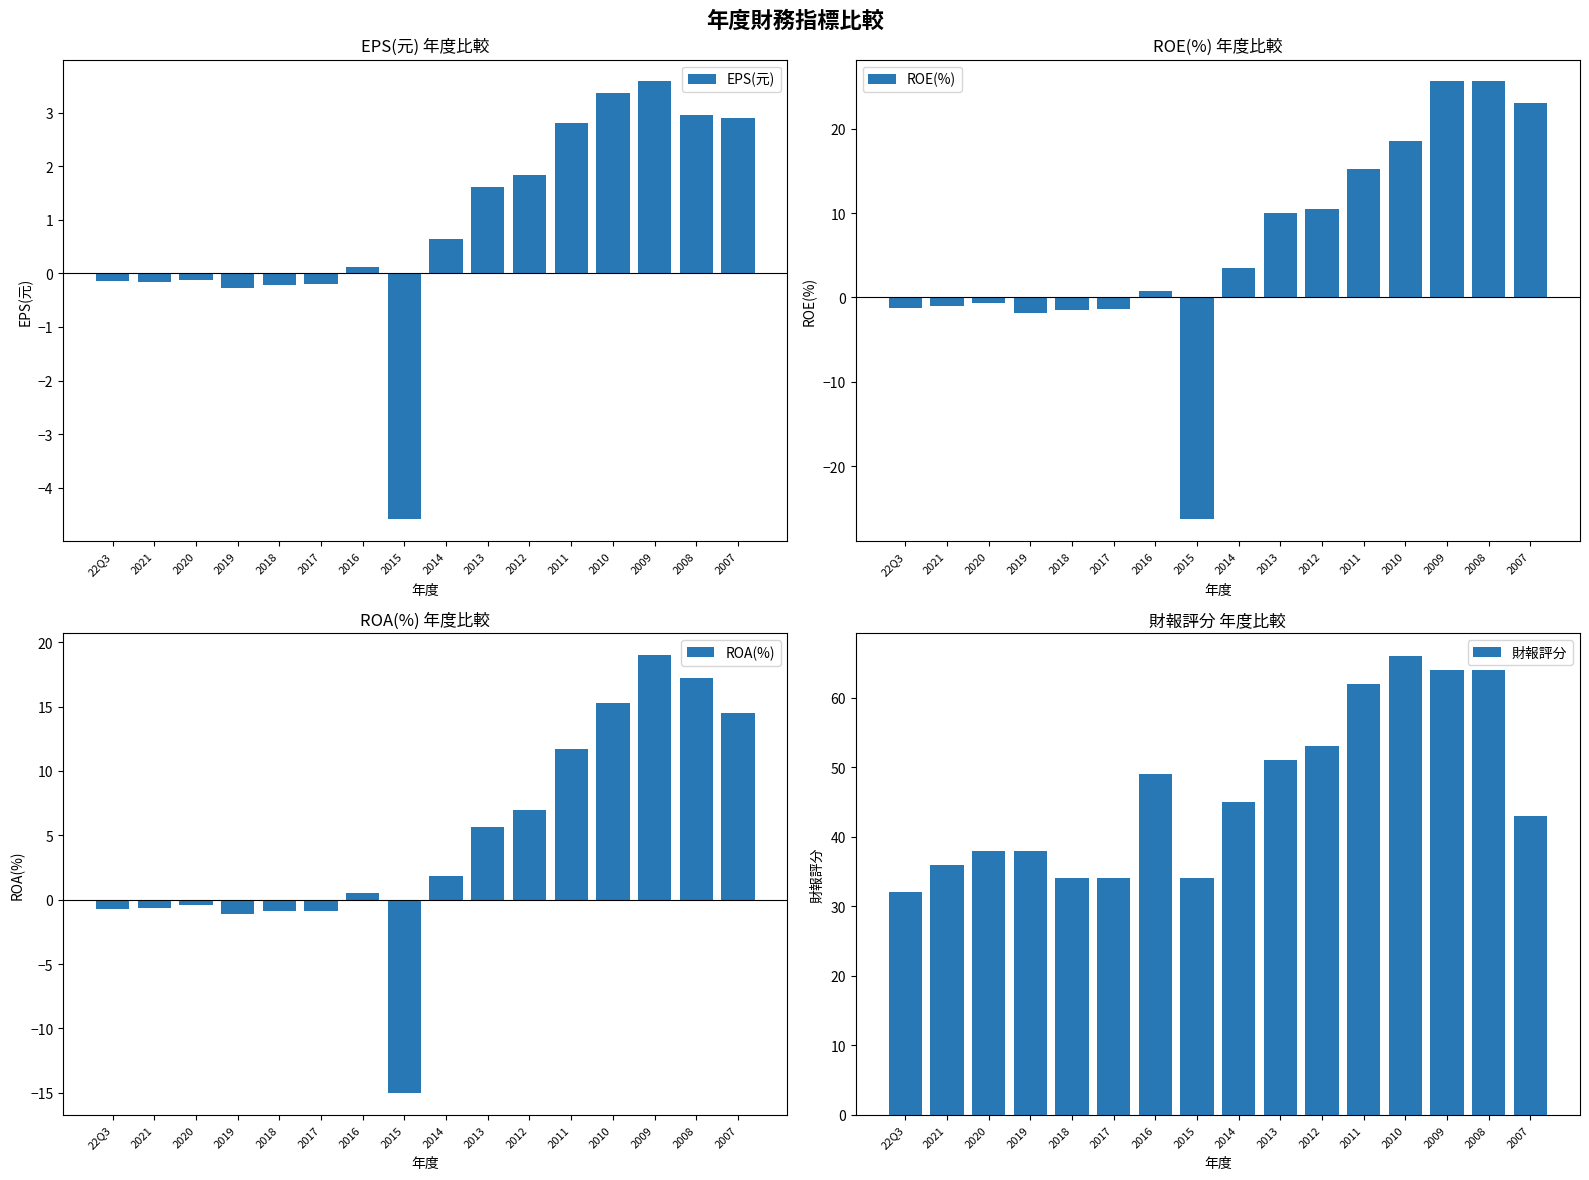

What is the difference between the 財報評分 values at 2008 and 2021?

28